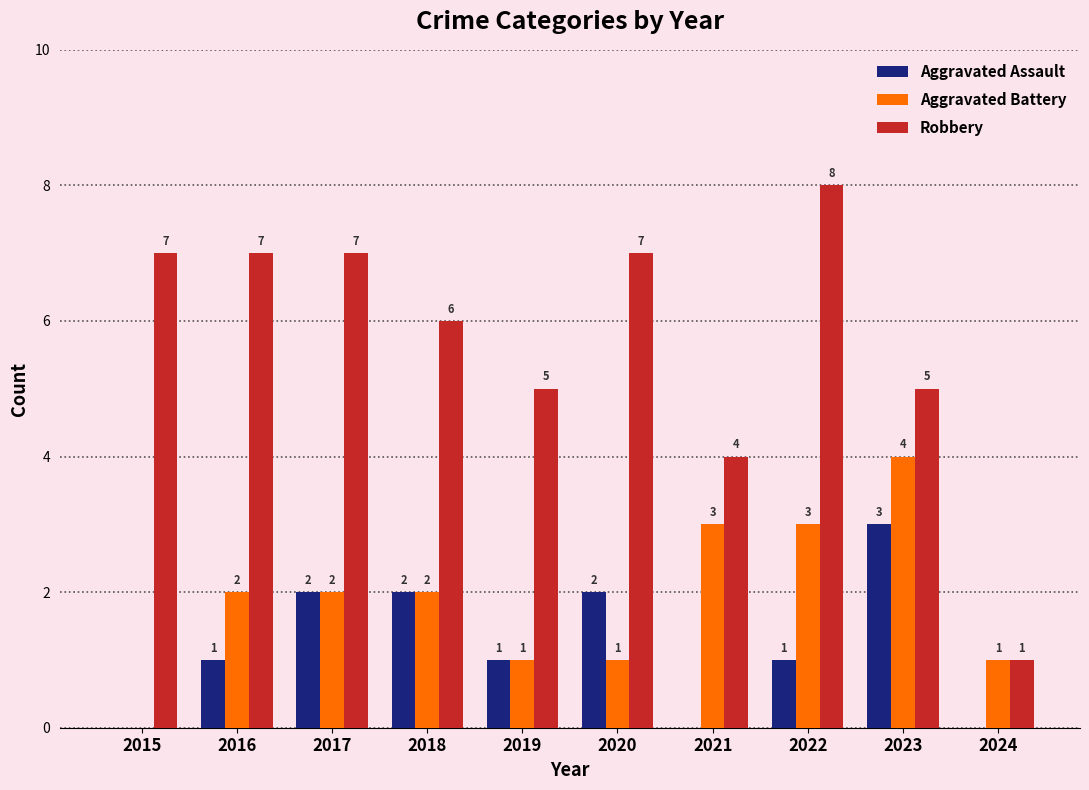

Count the Aggravated Assault values in the range 0 to 2.

9